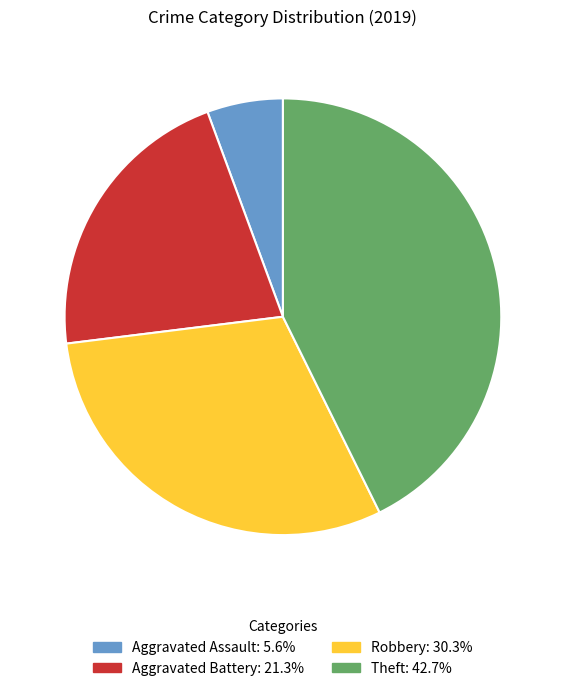

Does Theft account for over 50% of the chart?

No